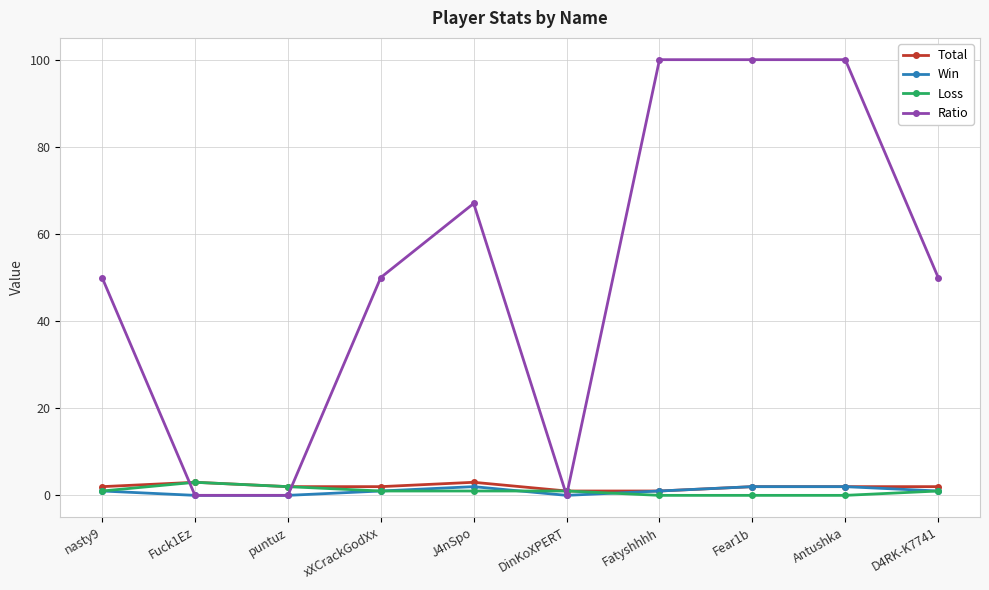

What is the label of the 3rd point from the right?

Fear1b